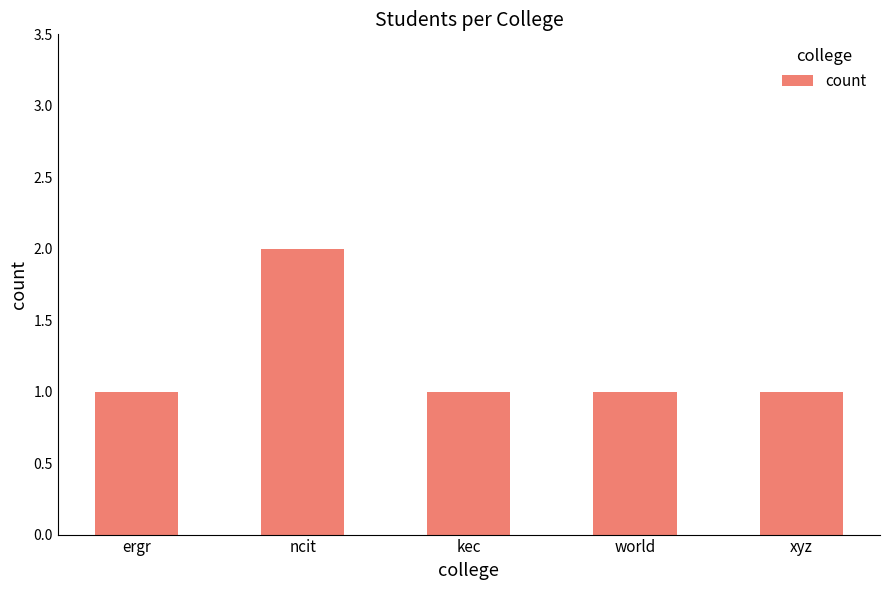

Between ncit and ergr, which is larger?

ncit